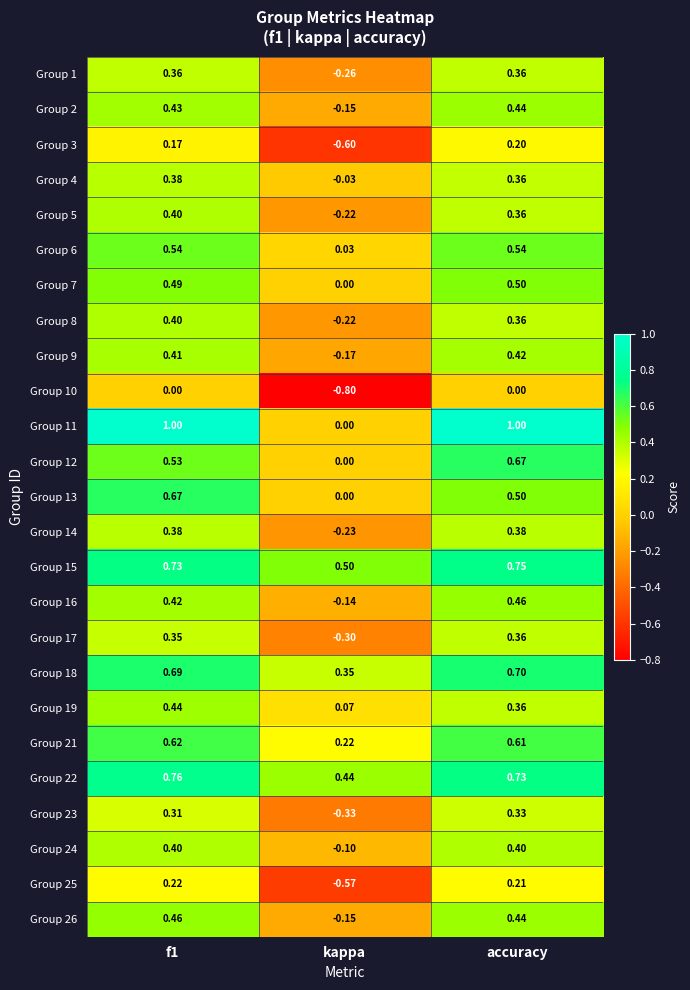

Where is Group 12 nearest to the value 0?

kappa